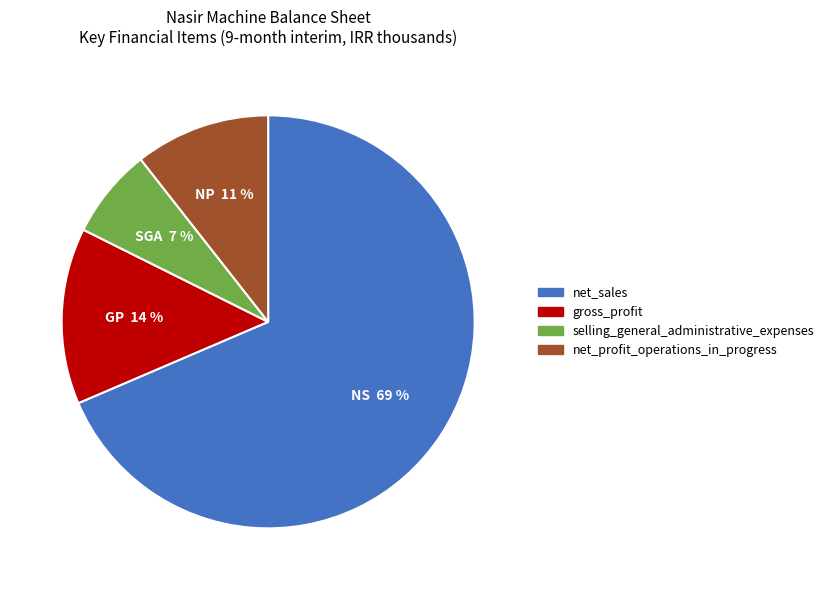

Is there a majority slice in this chart?

Yes